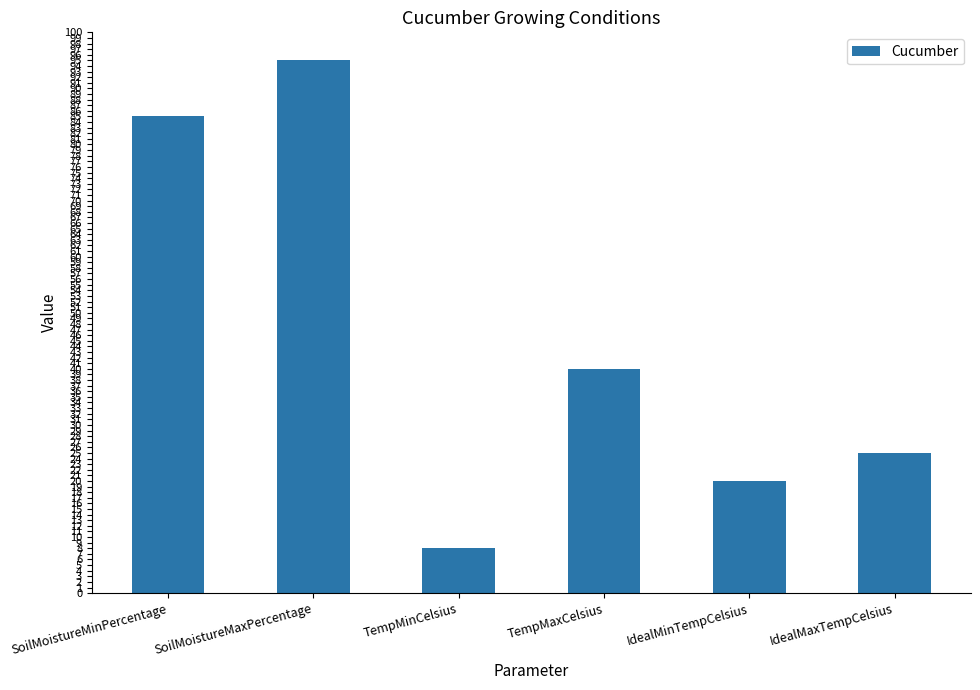

Which label corresponds to the smallest value in the chart?

TempMinCelsius